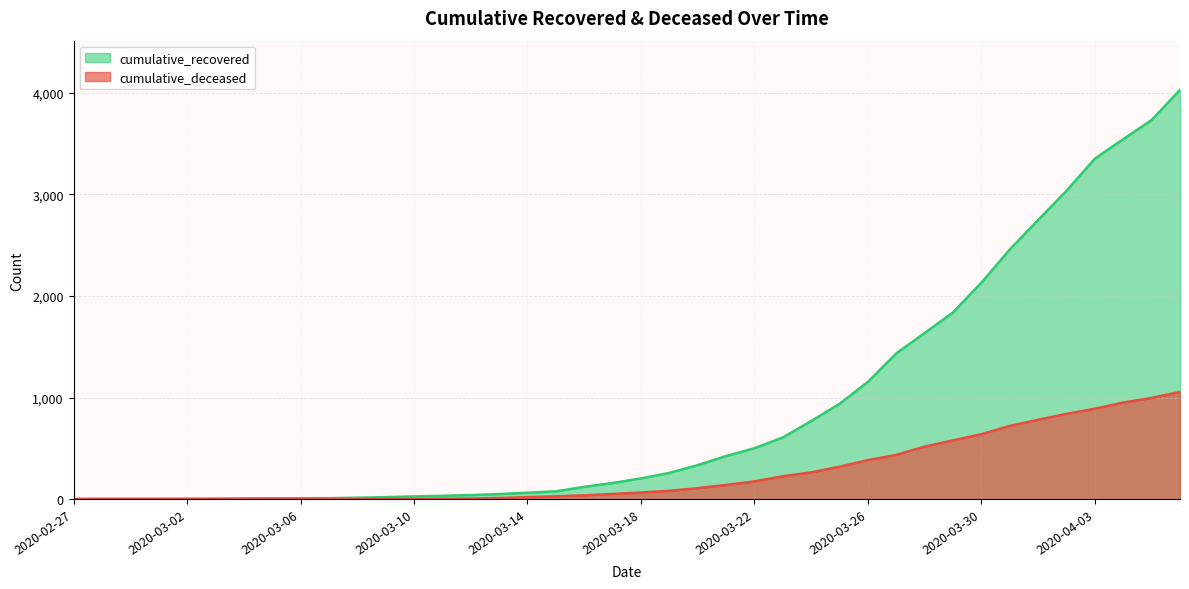

What is the value of the cumulative_deceased point at the 32nd from the left?

578